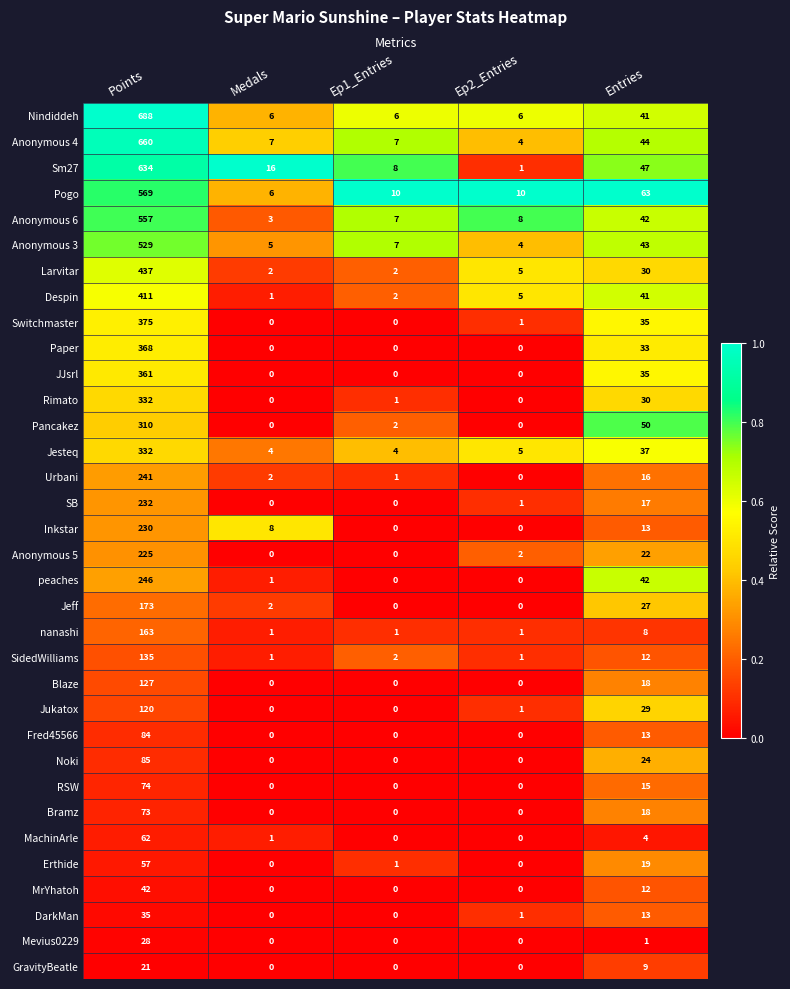

Which series has the largest total across all categories?

Nindiddeh